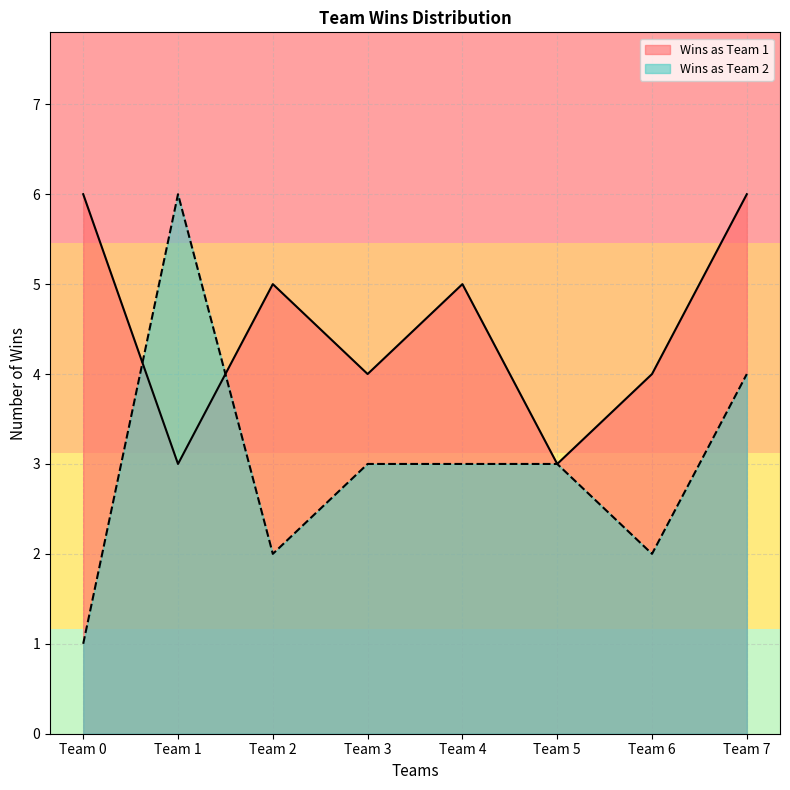

Is it true that Wins as Team 1 equals 2 at Team 1?

False